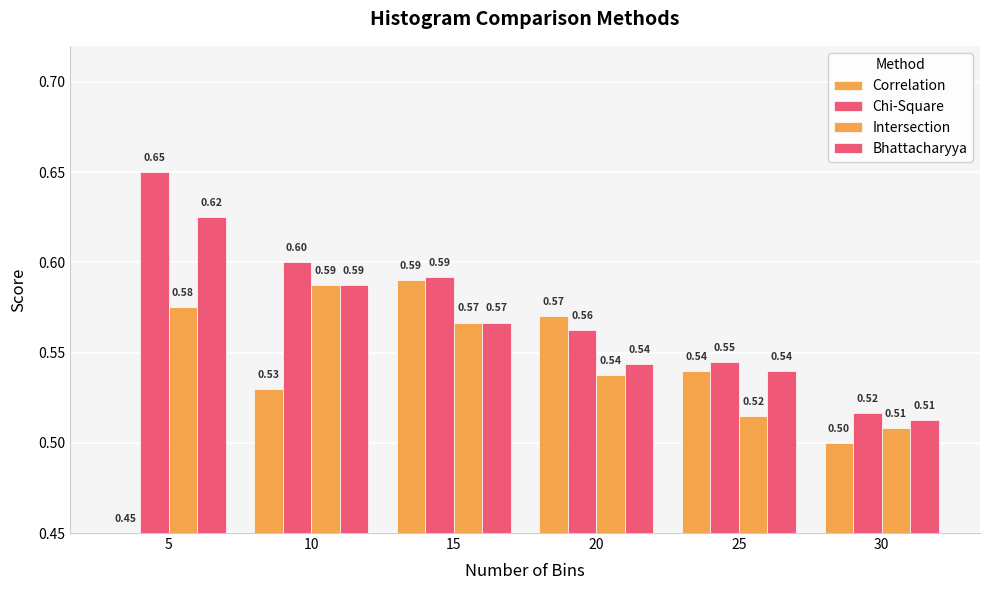

What is the greatest value displayed?

0.6